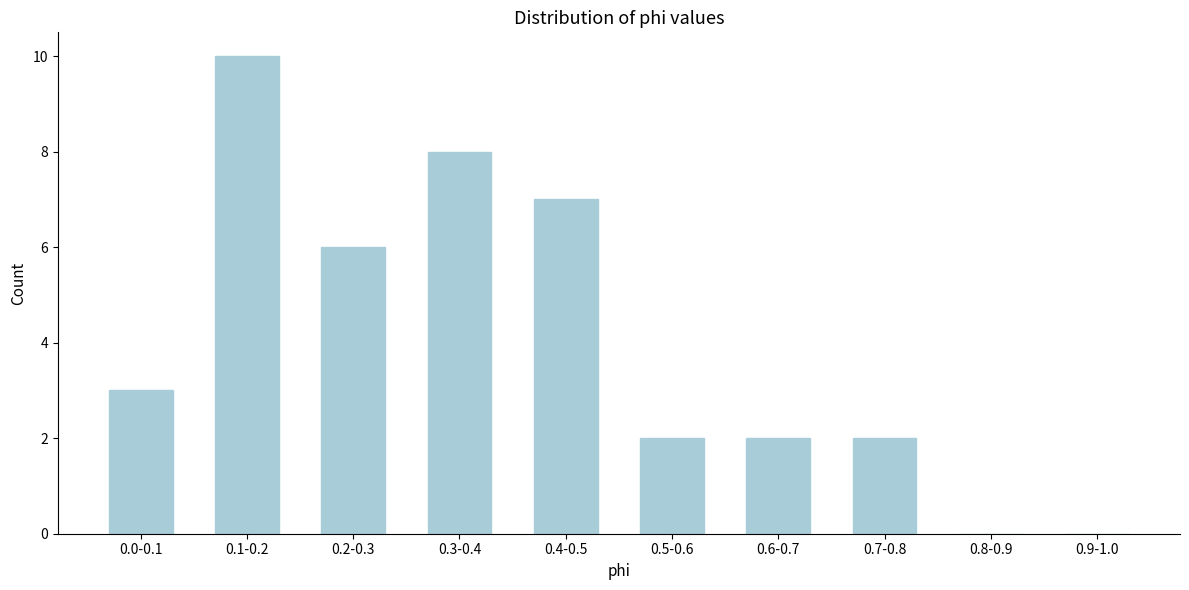

Reading left to right, extract all data points from this chart.

0.0-0.1=3	0.1-0.2=10	0.2-0.3=6	0.3-0.4=8	0.4-0.5=7	0.5-0.6=2	0.6-0.7=2	0.7-0.8=2	0.8-0.9=0	0.9-1.0=0